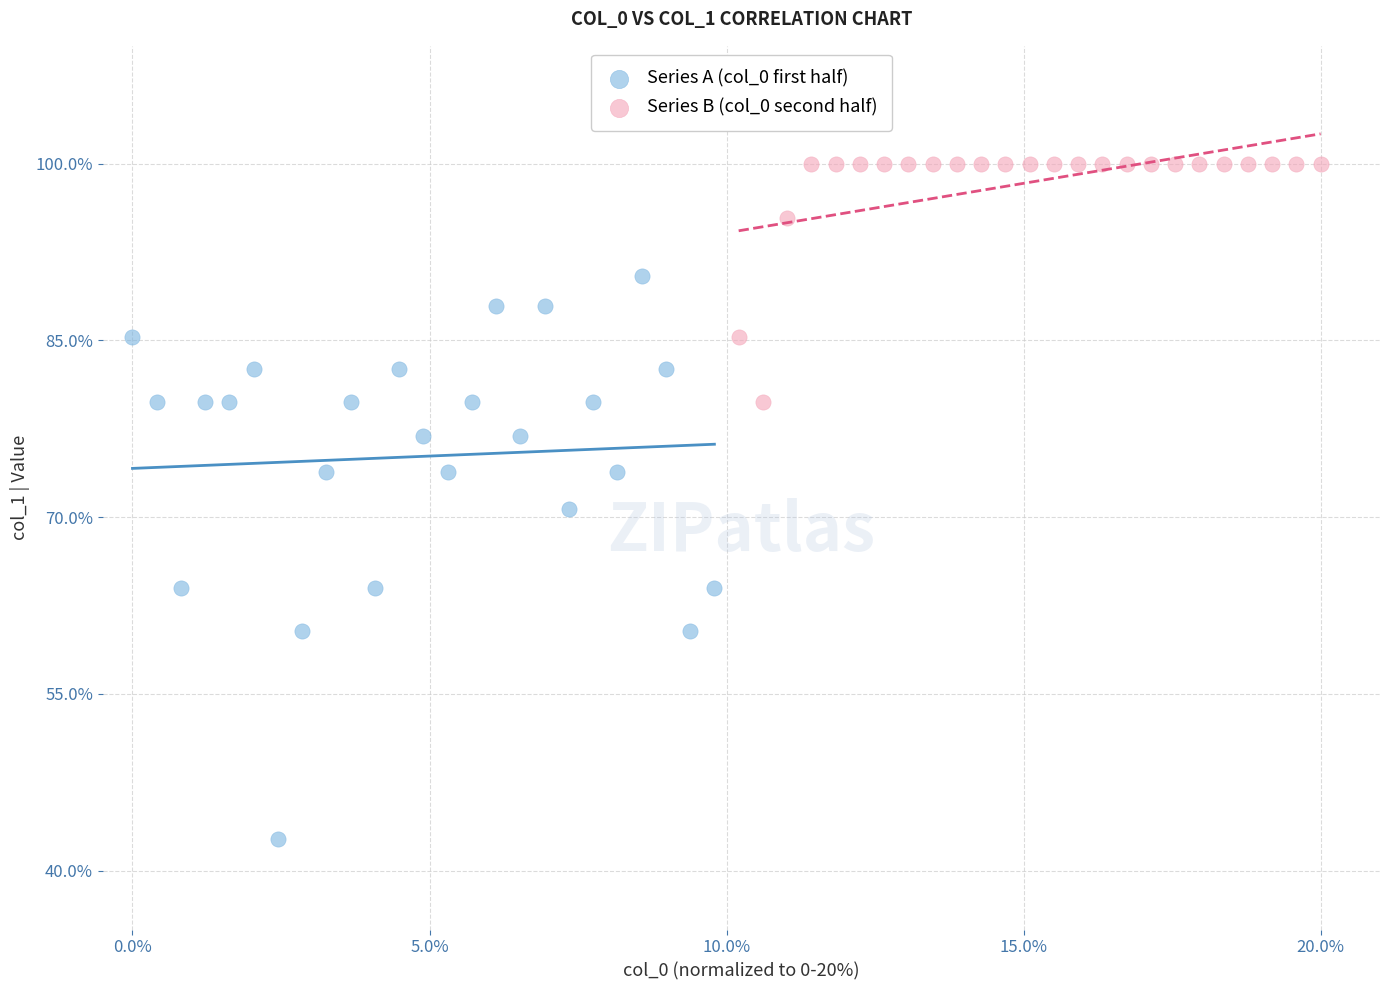

Which series reaches the maximum Y coordinate?

Series B (col_0 second half)